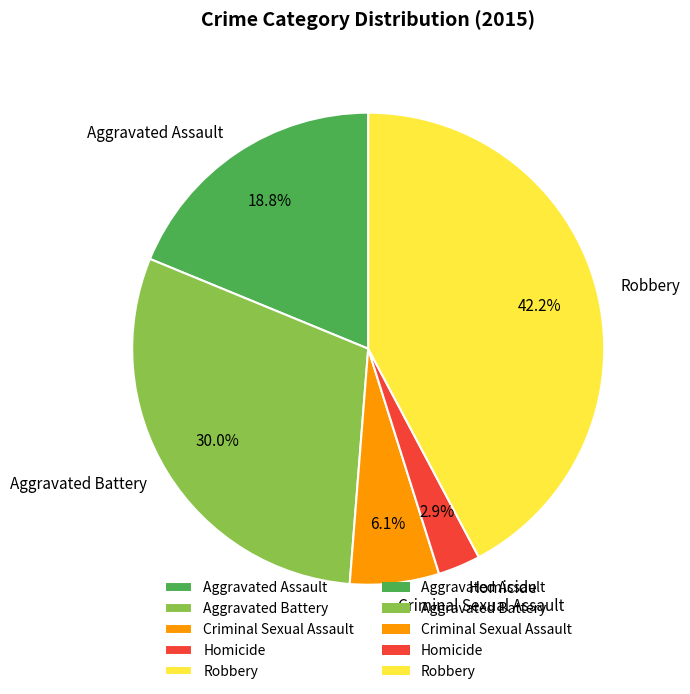

What percentage do Criminal Sexual Assault and Homicide together represent?

9.0%